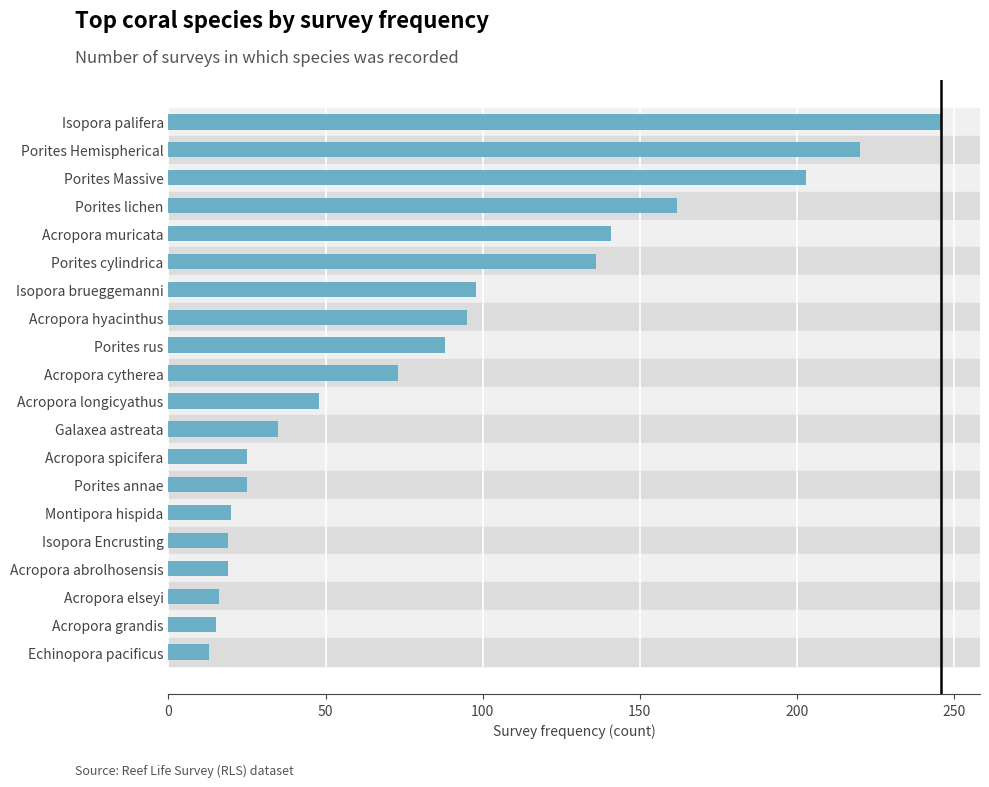

What position from the top is Acropora elseyi?

18